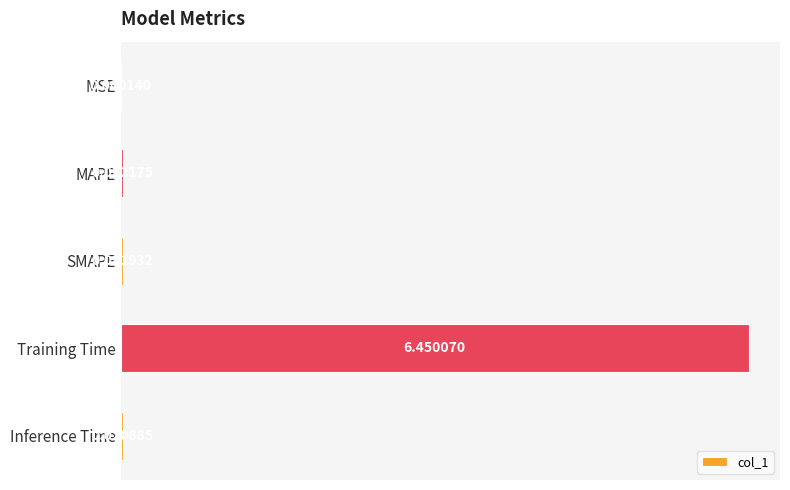

At which category does the chart reach its peak across all series?

Training Time